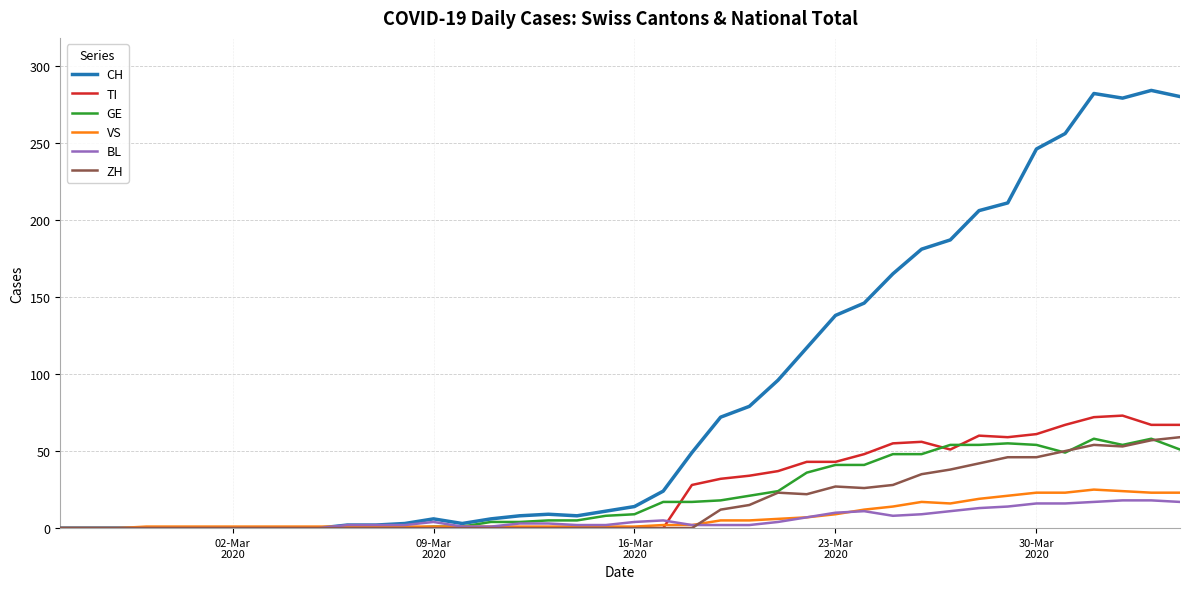

Which series has the largest total across all categories?

CH